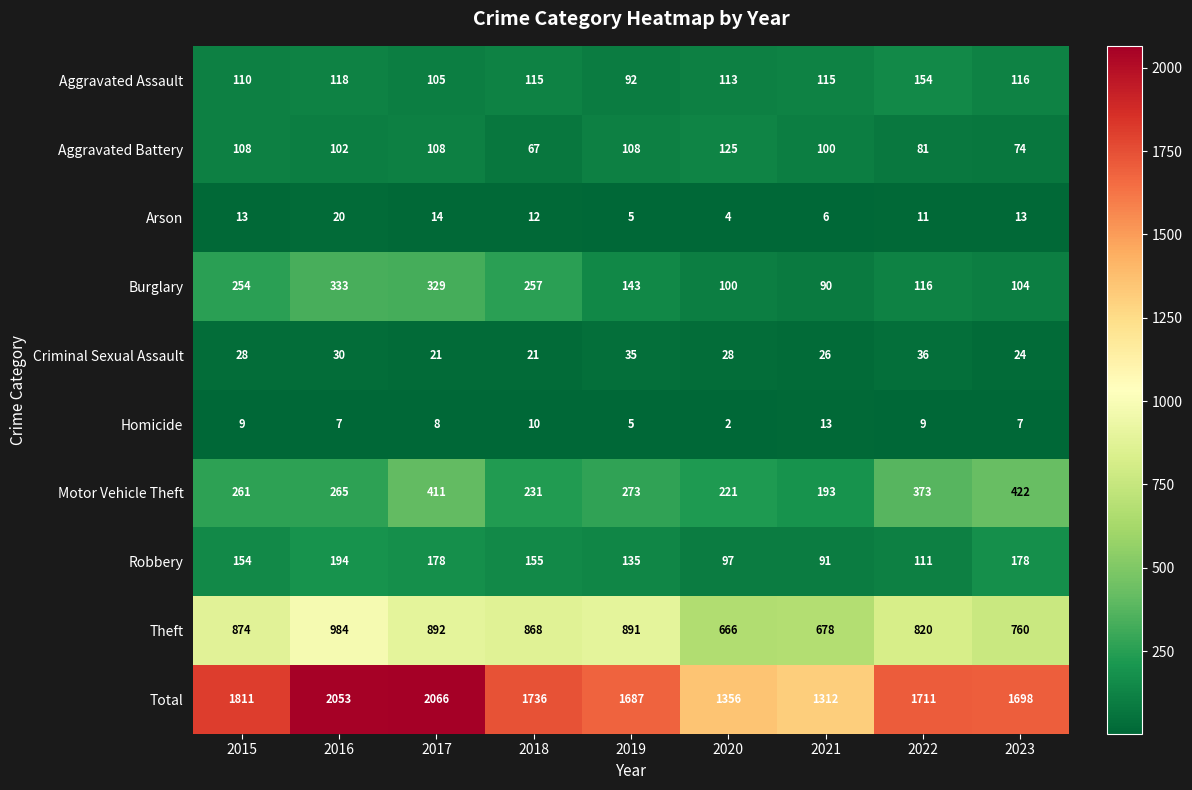

What is the maximum value shown in the chart?

2066